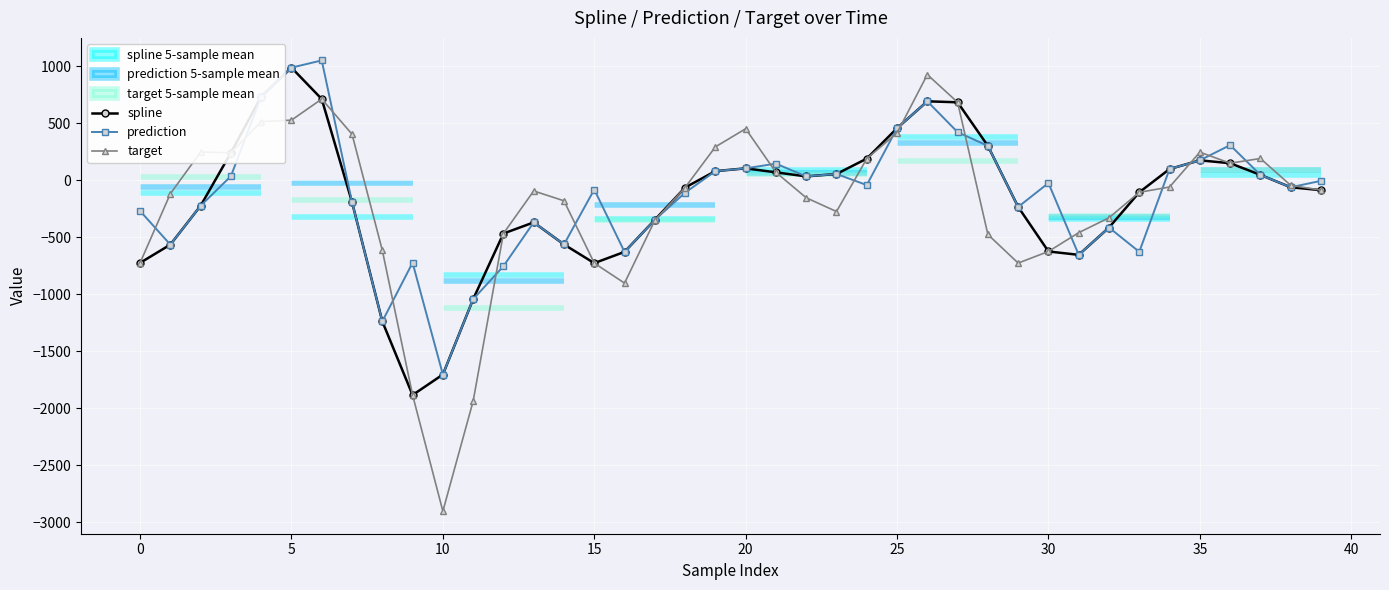

How many values in prediction are above zero?

17